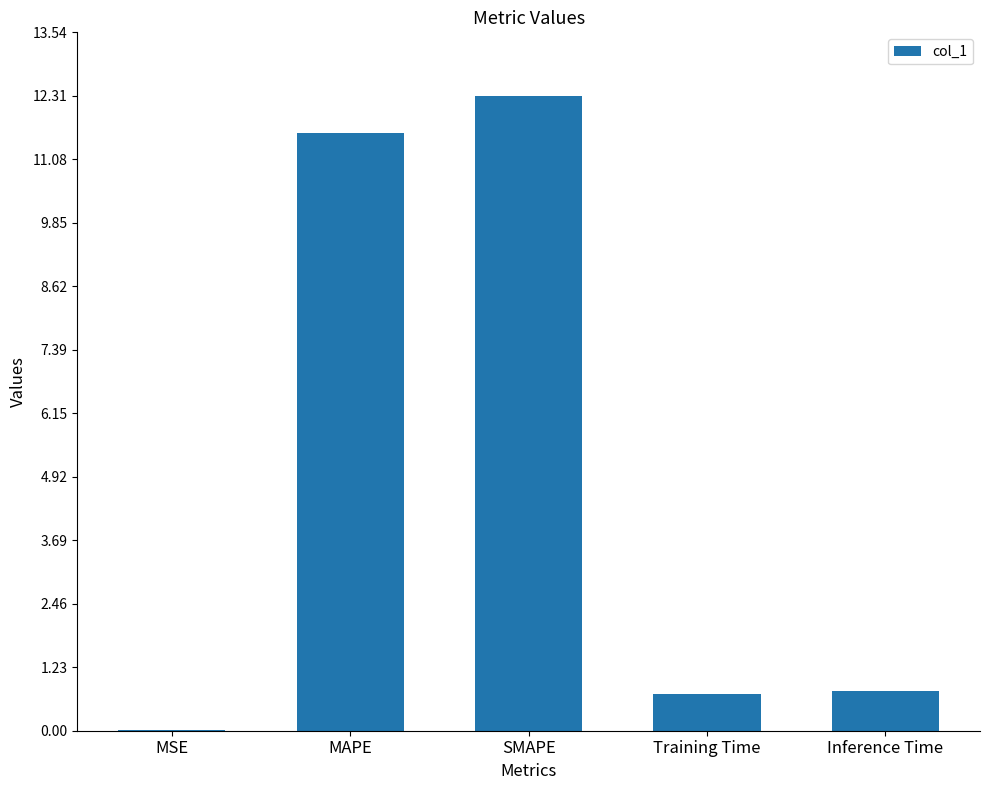

What is the sum of the values at Training Time and Inference Time?

1.5